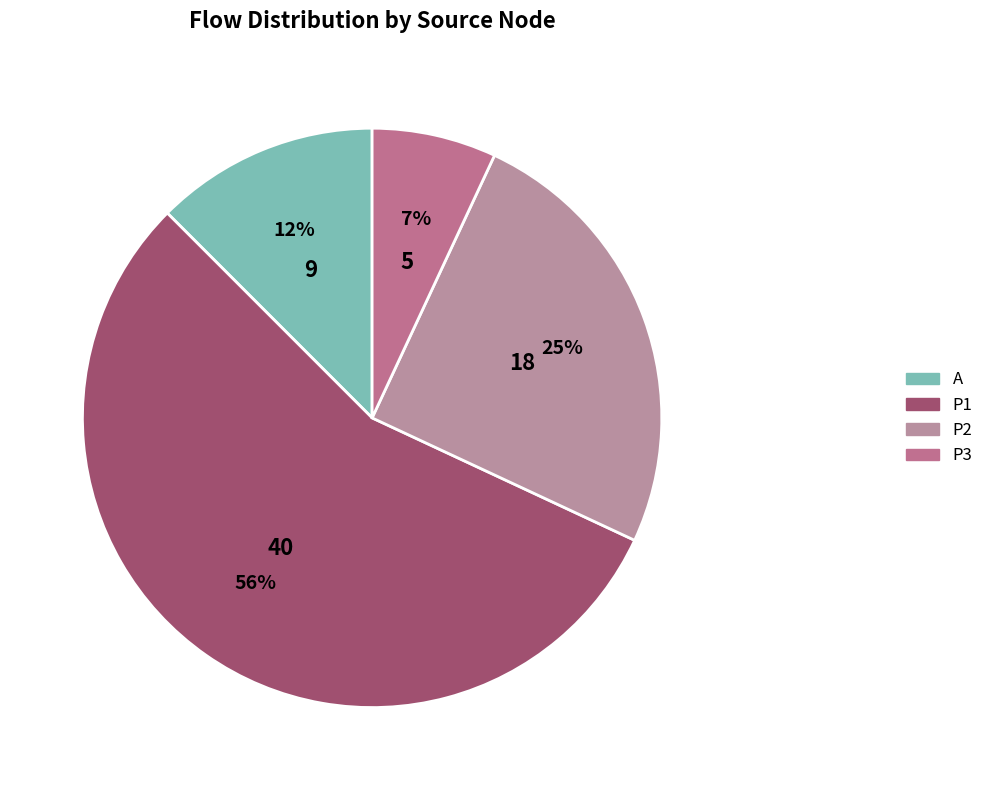

Rank the categories by value from lowest to highest.

P3, A, P2, P1